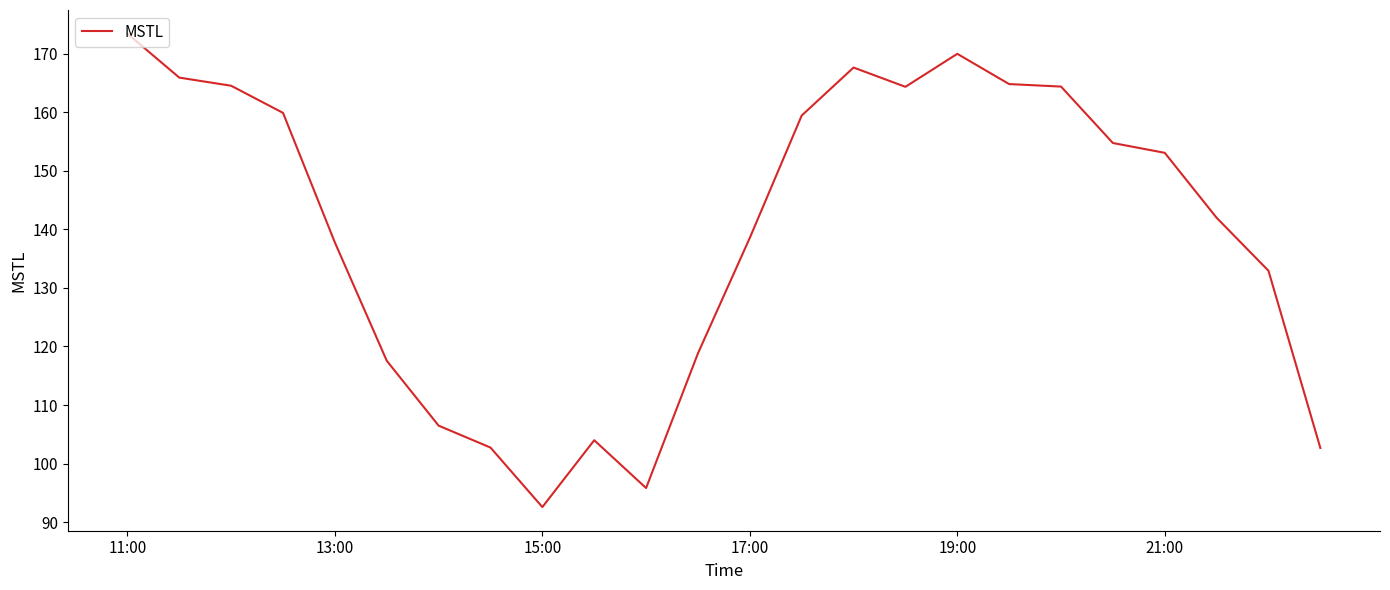

What is the difference between the maximum and minimum values?

80.8